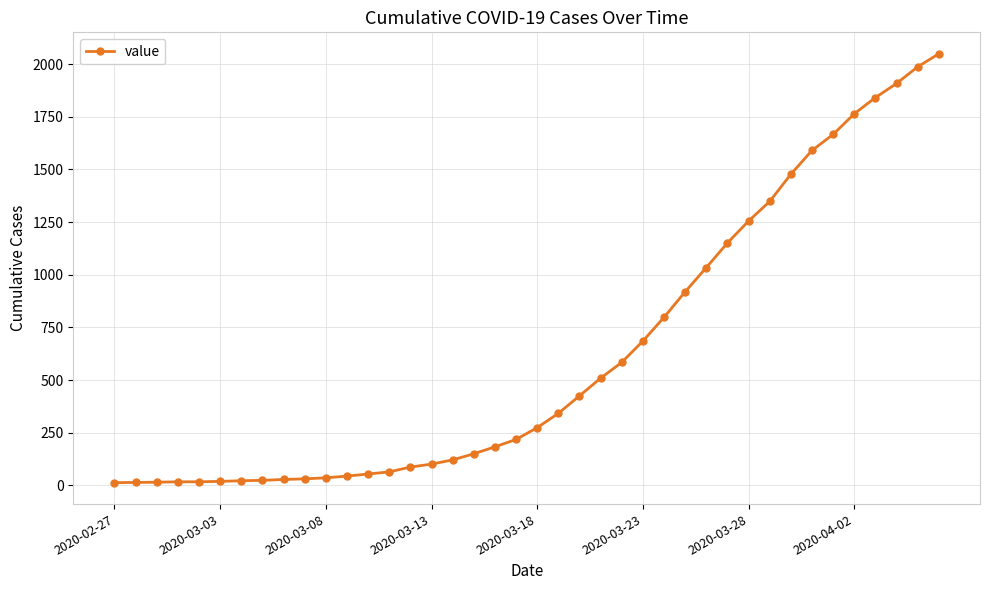

What is the sum of all values?

24864